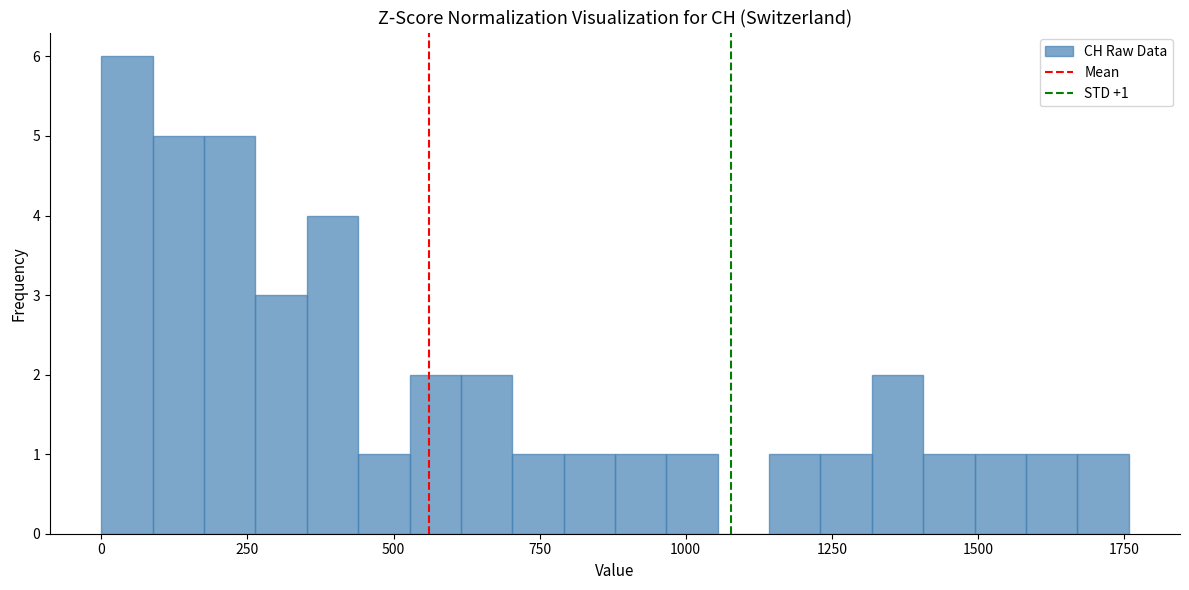

Read against the x-axis, roughly where is the centre of the tallest bar?

50